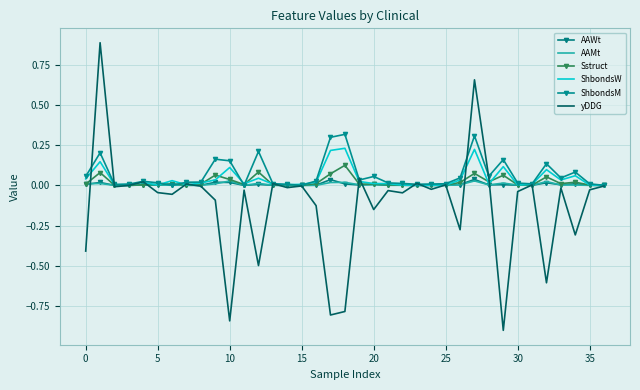

Is this an area chart (filled region under the line)?

No